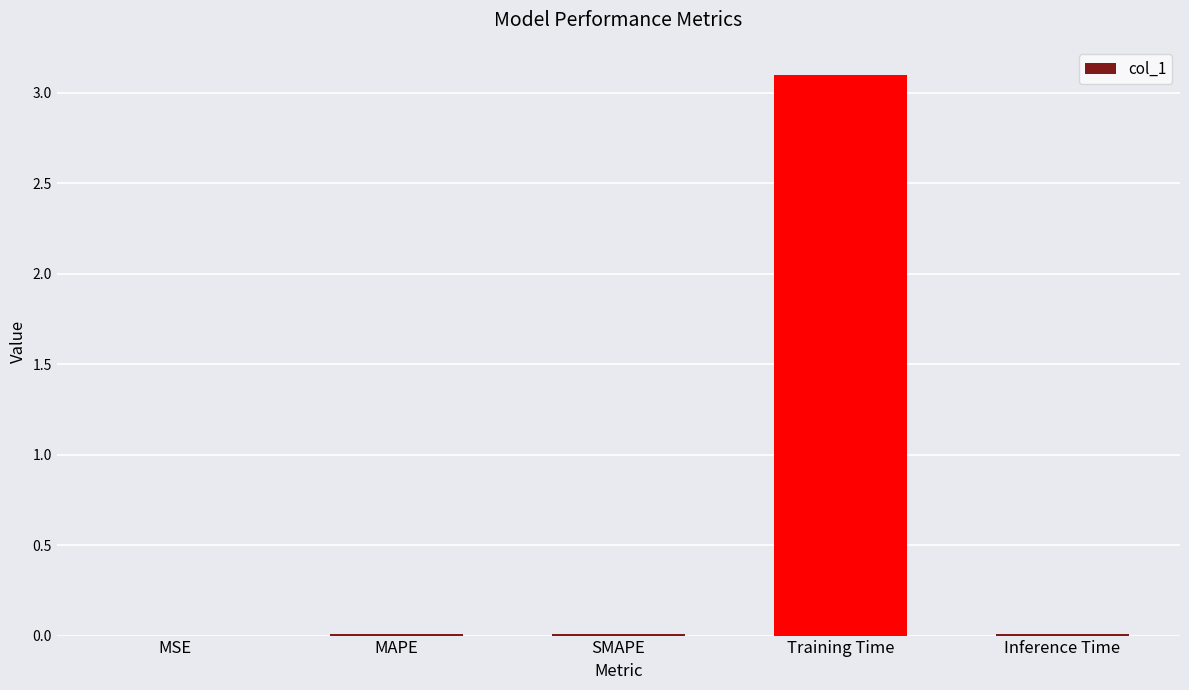

The value at Training Time is 3.1. True or false?

True